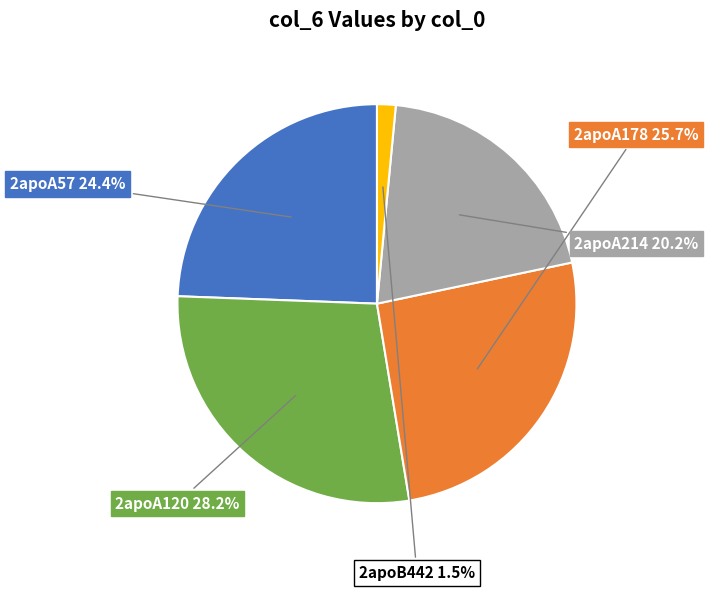

To the nearest percent, what is the combined percentage of 2apoA57 and 2apoA178?

50%